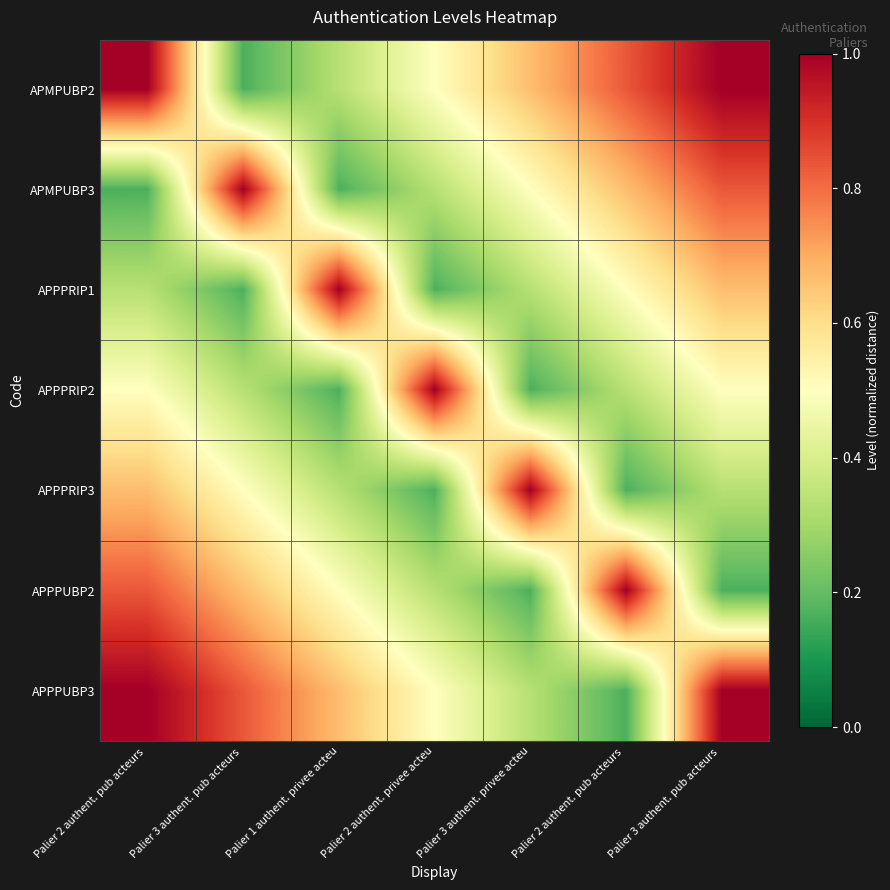

Between Palier 3 authent. pub acteurs  and Palier 2 authent. pub acteurs , which is larger?

Palier 2 authent. pub acteurs 